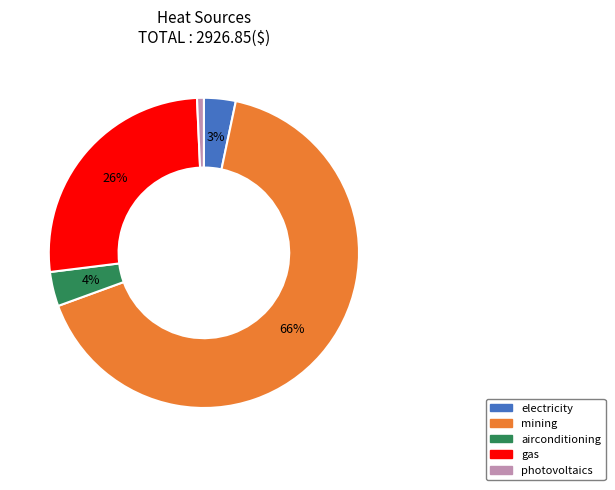

Which has a higher value, gas or mining?

mining